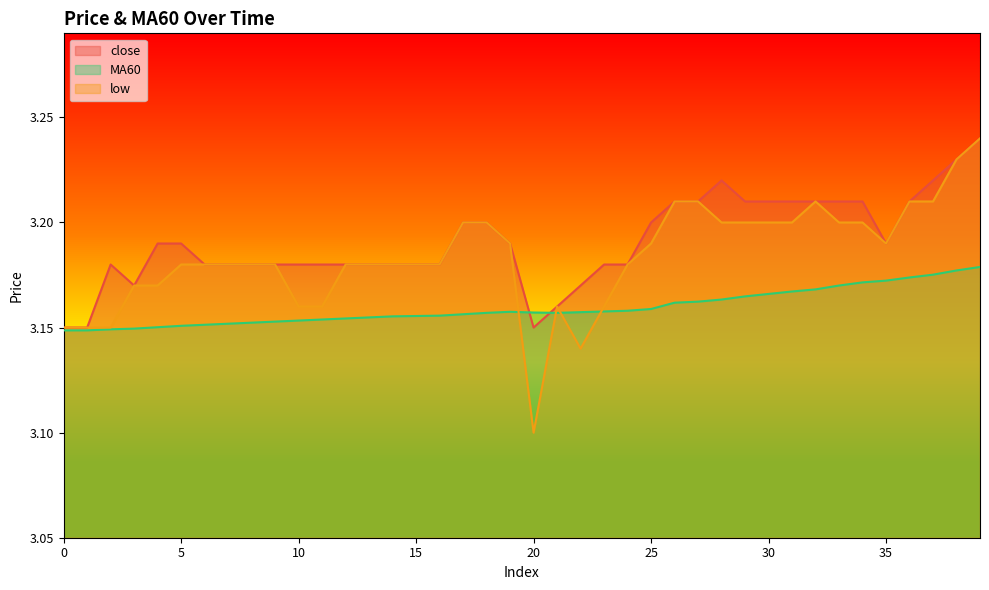

What is the total value across all series at 13?

9.5